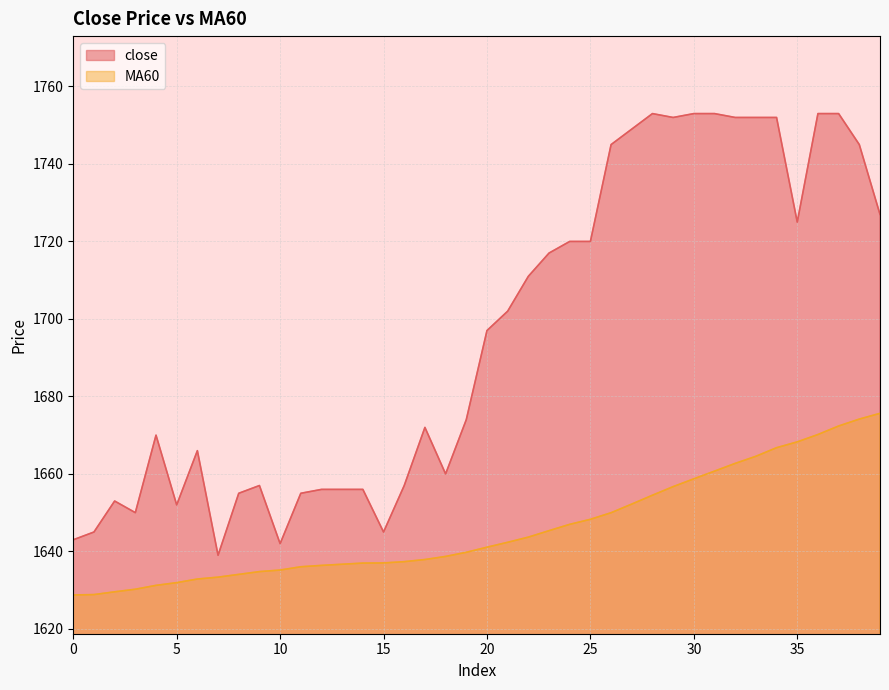

Which series has the largest total across all categories?

close